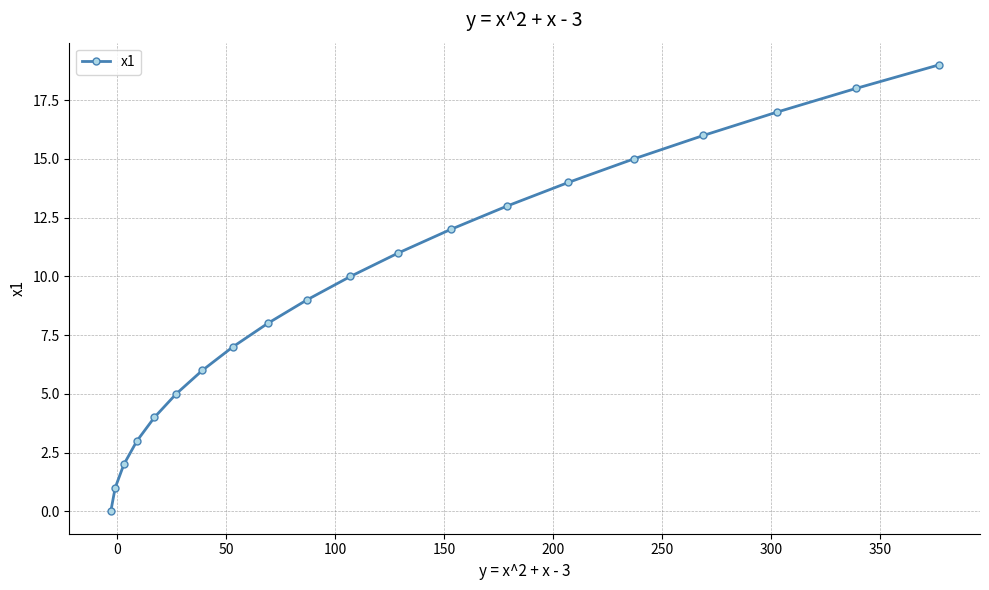

True or false: there are more than 2 points higher than both neighbors.

False